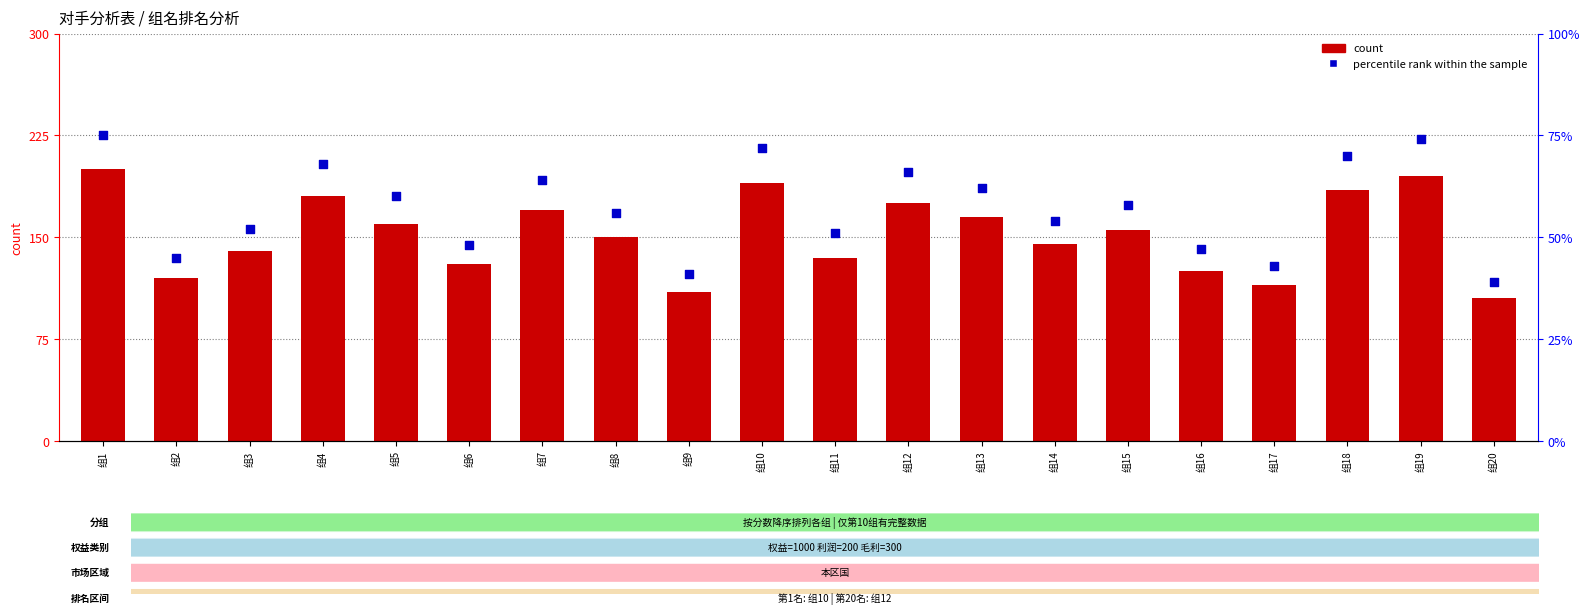

What are all the series names shown in the legend?

count, percentile rank within the sample